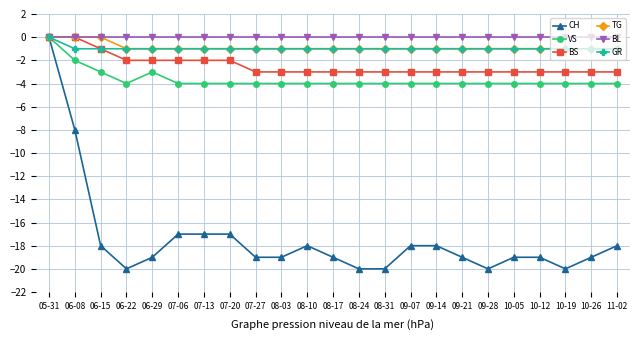

How many negative values does the CH series have?

22